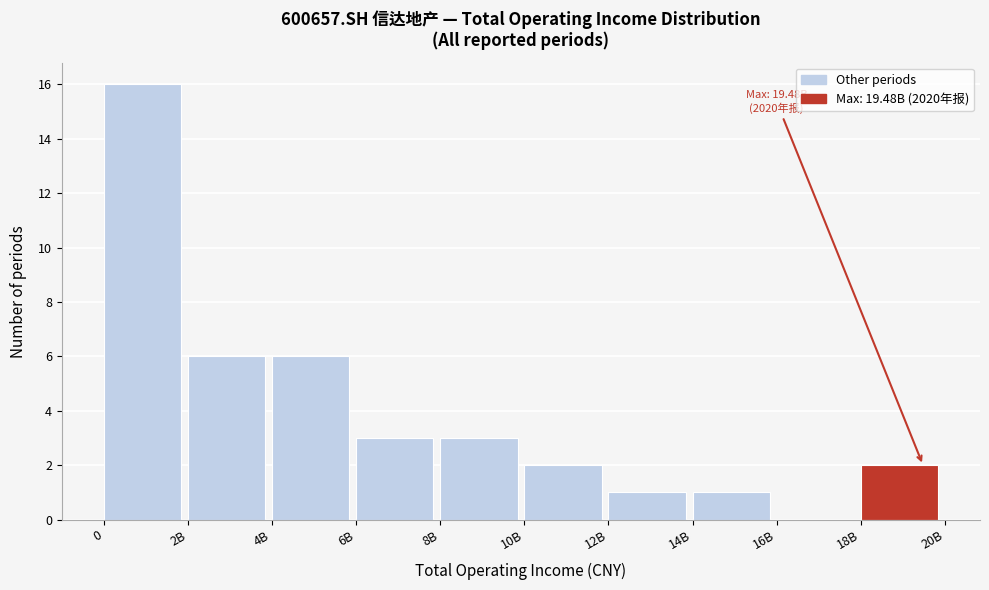

Reading right to left, what are all the values shown in this chart?

18B=2	16B=0	14B=1	12B=1	10B=2	8B=3	6B=3	4B=6	2B=6	0=16